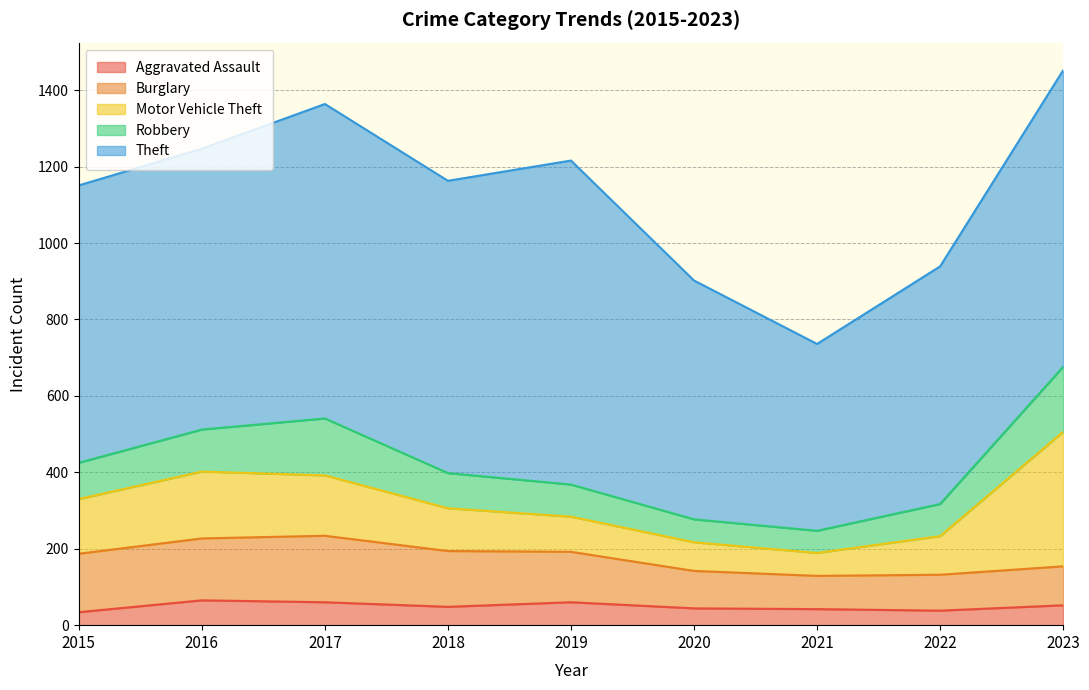

What is the average value of the Burglary series?

128